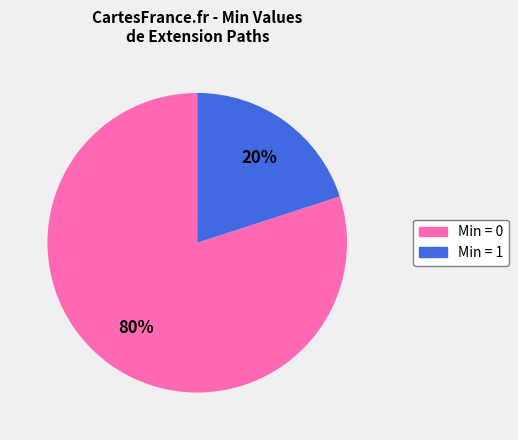

Does any single category account for the majority?

Yes